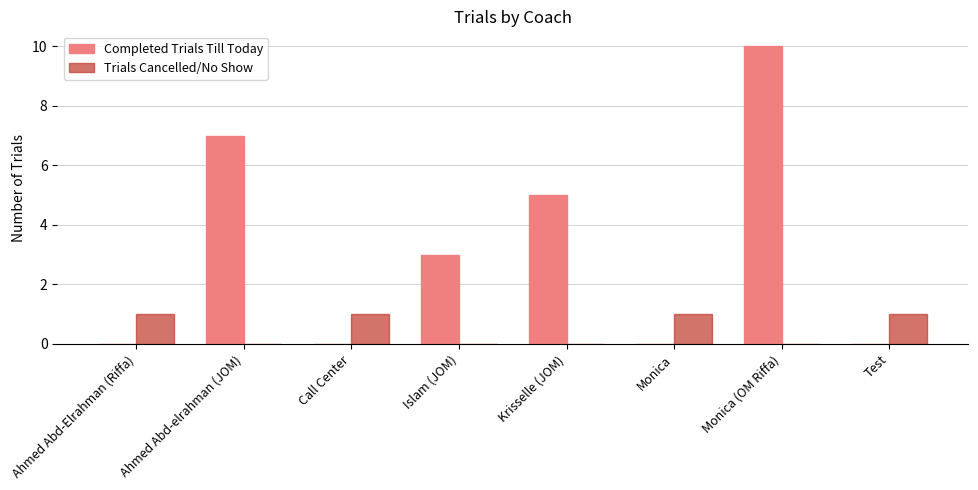

What is the maximum value for Completed Trials Till Today?

10